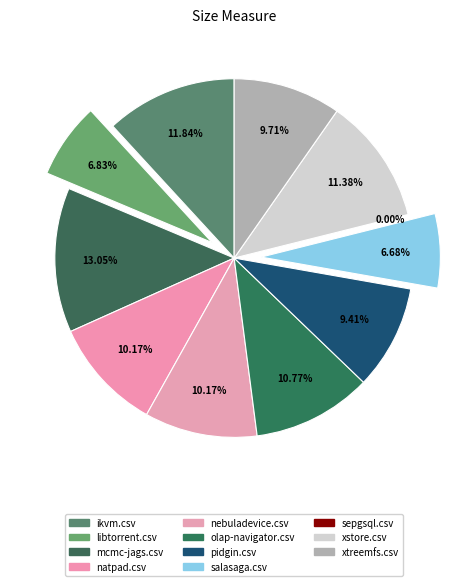

Do ikvm.csv and xstore.csv together represent more than half of the pie?

No